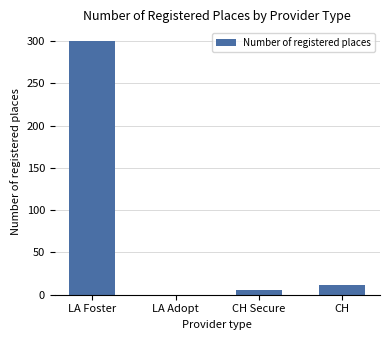

What value does the data have at CH?

12